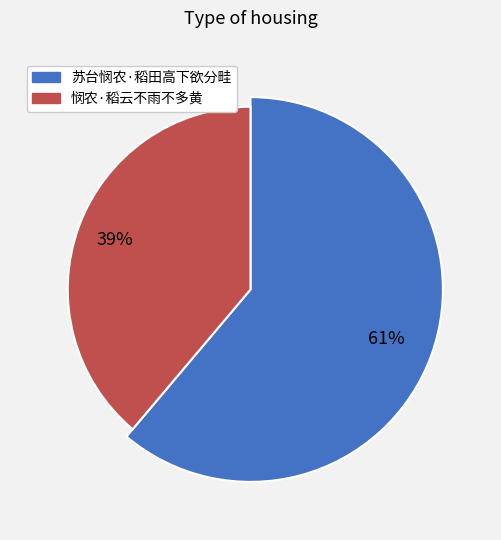

Combined, do 悯农·稻云不雨不多黄 and 苏台悯农·稻田高下欲分畦 account for over 50%?

Yes